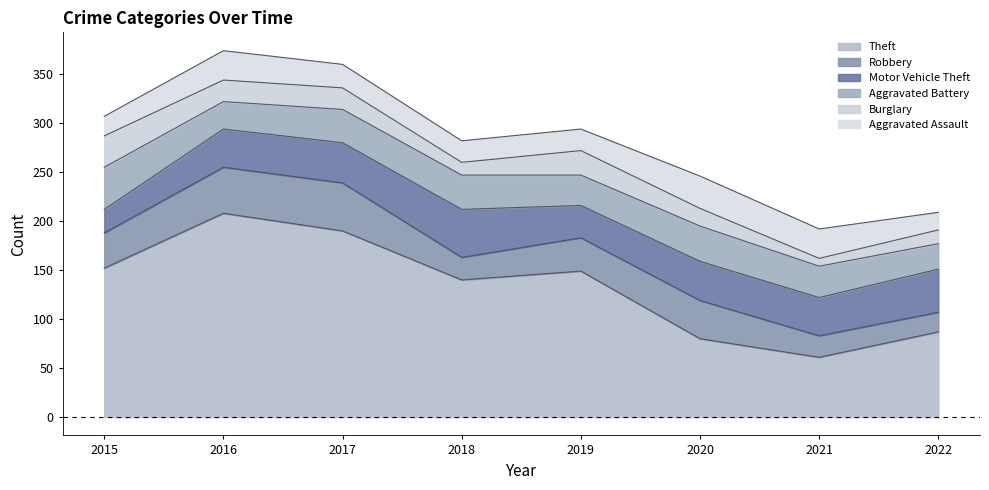

Which category has the lowest value in the Theft series?

2021